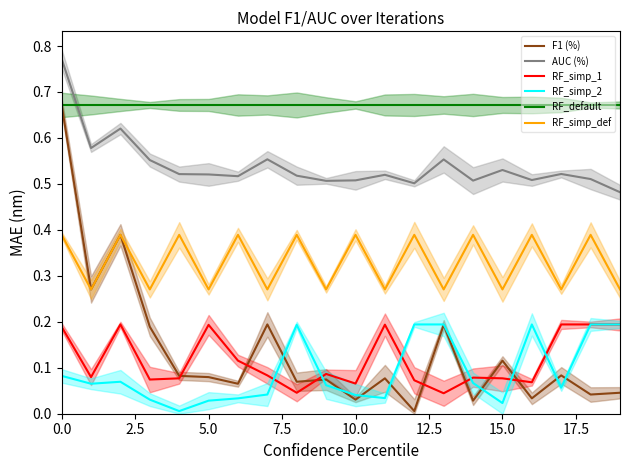

How many lines are shown in the chart?

6